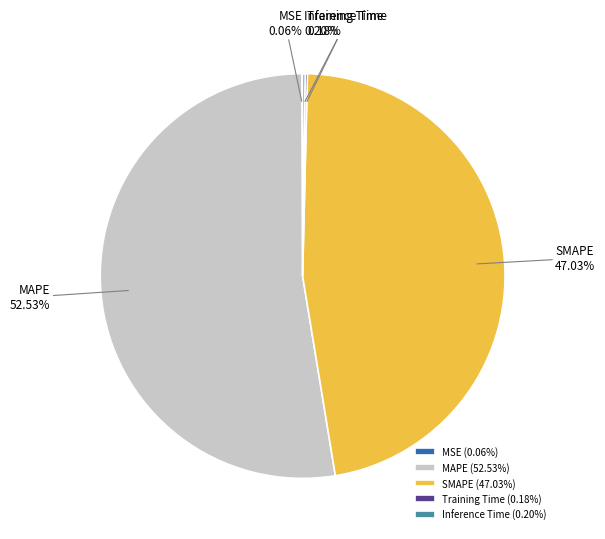

To the nearest percent, what is the difference between the largest and smallest slice percentages?

52%